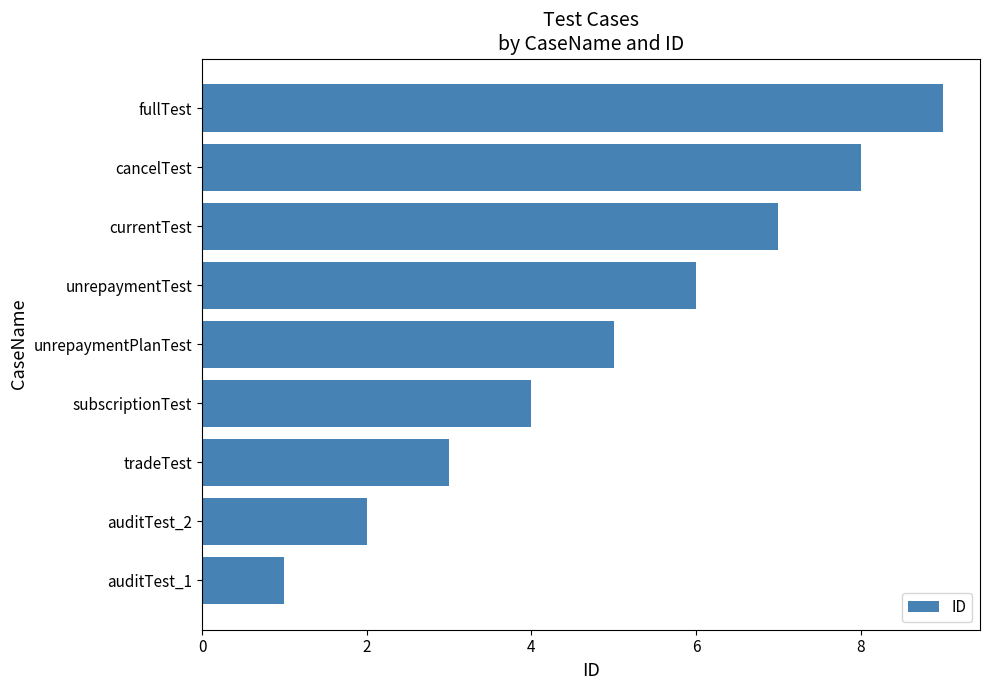

List the labels in order of value, largest first.

fullTest, cancelTest, currentTest, unrepaymentTest, unrepaymentPlanTest, subscriptionTest, tradeTest, auditTest_2, auditTest_1